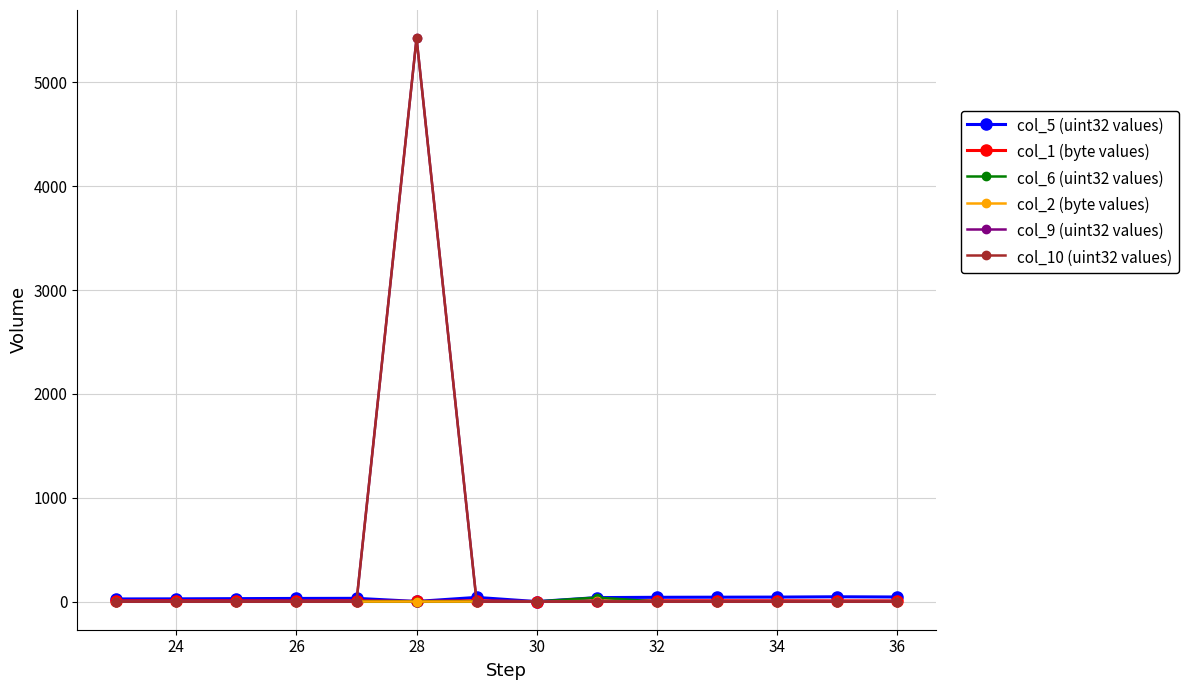

Which series has the largest range (max minus min)?

col_10 (uint32 values)